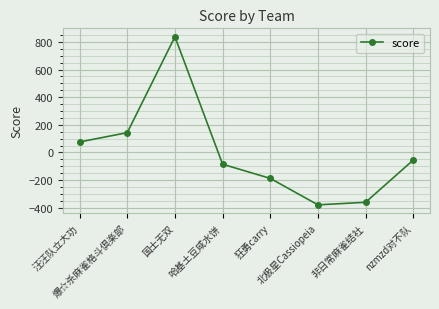

What position from the left is 北极星Cassiopeia?

6